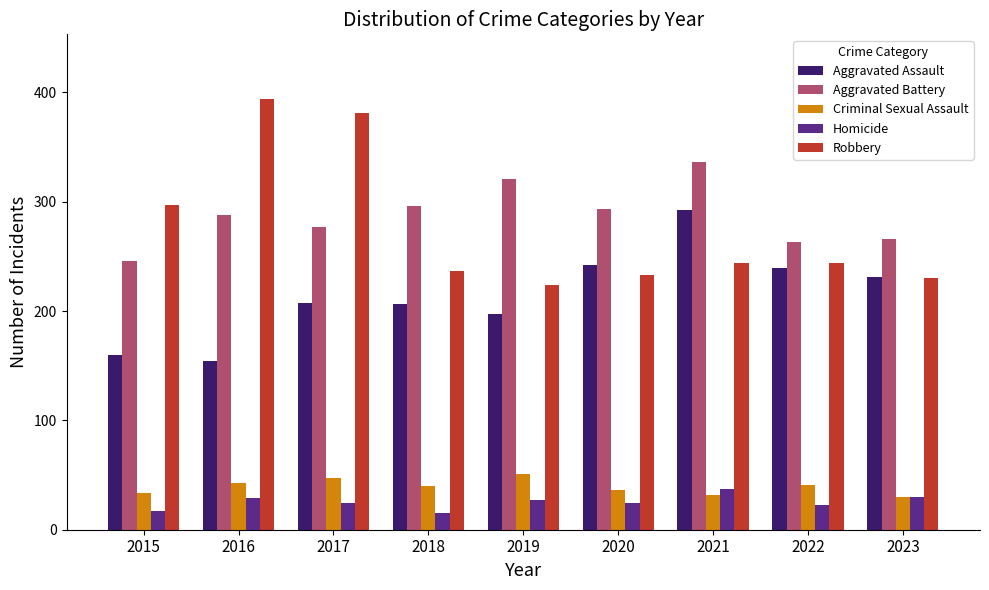

Rank the series by their maximum value, from lowest to highest.

Homicide, Criminal Sexual Assault, Aggravated Assault, Aggravated Battery, Robbery